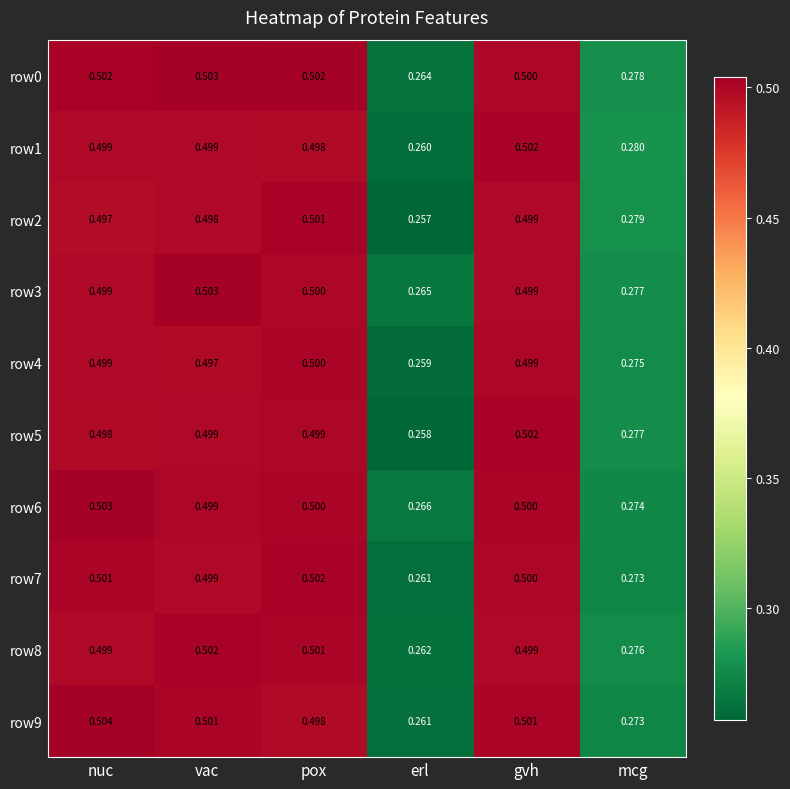

How many data points does each series have?

6